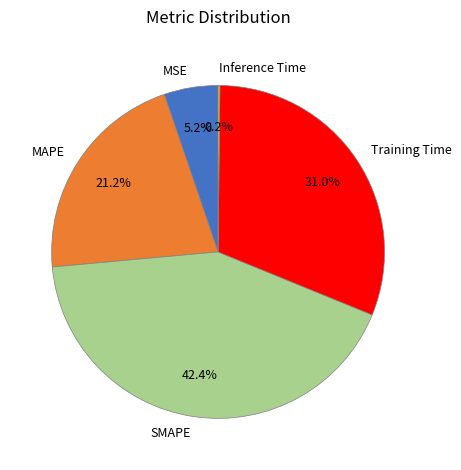

Which slice is the largest?

SMAPE